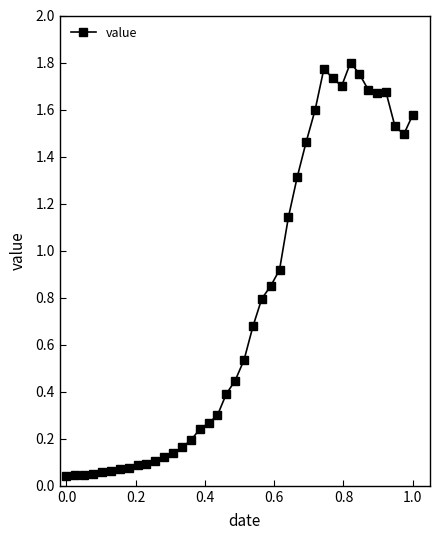

What is the sum of all values?

30.7